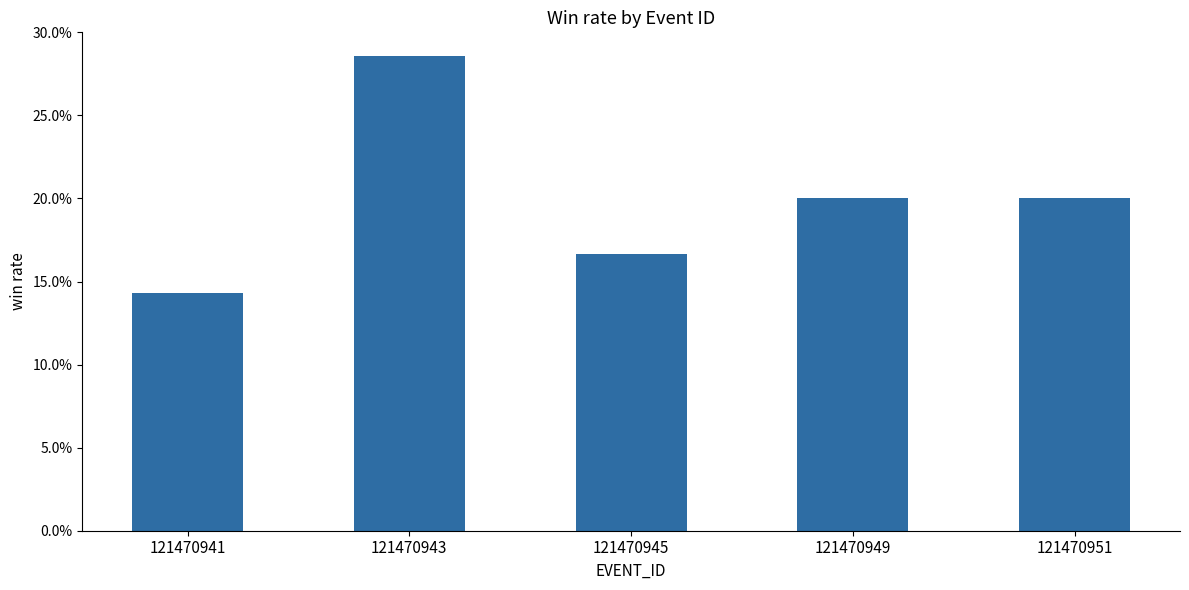

Which category has the lowest value across all series?

121470941